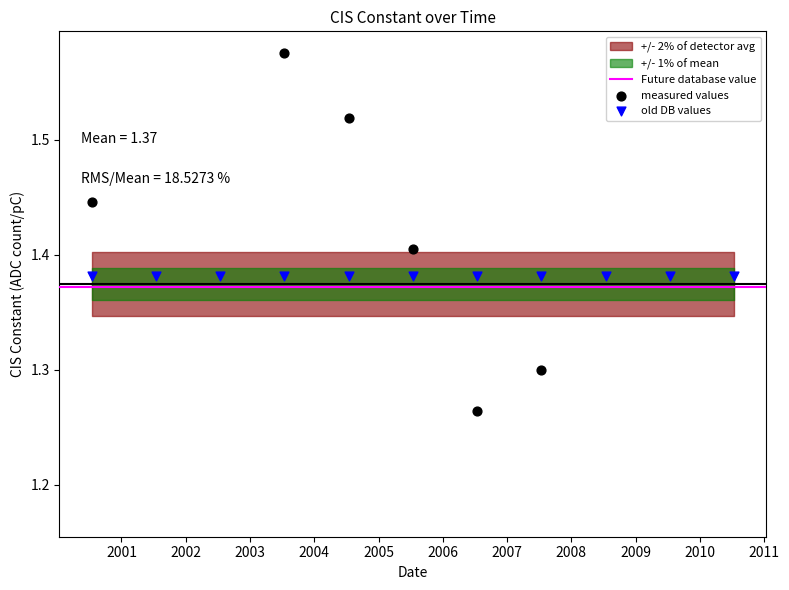

What is the change in value from 2009-07-15 to 2010-07-15?

-0.1